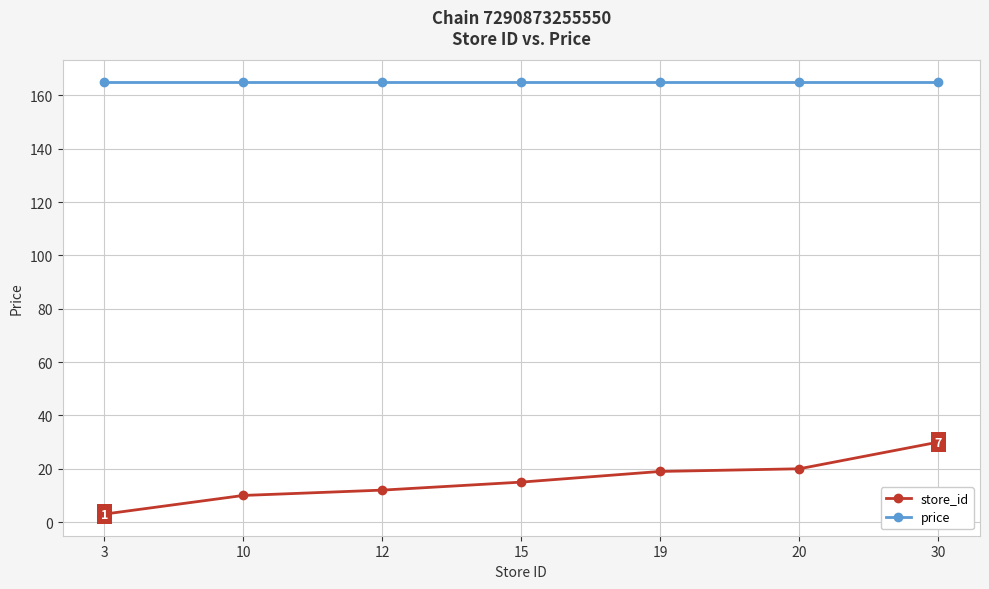

Read the price value at 30.

165